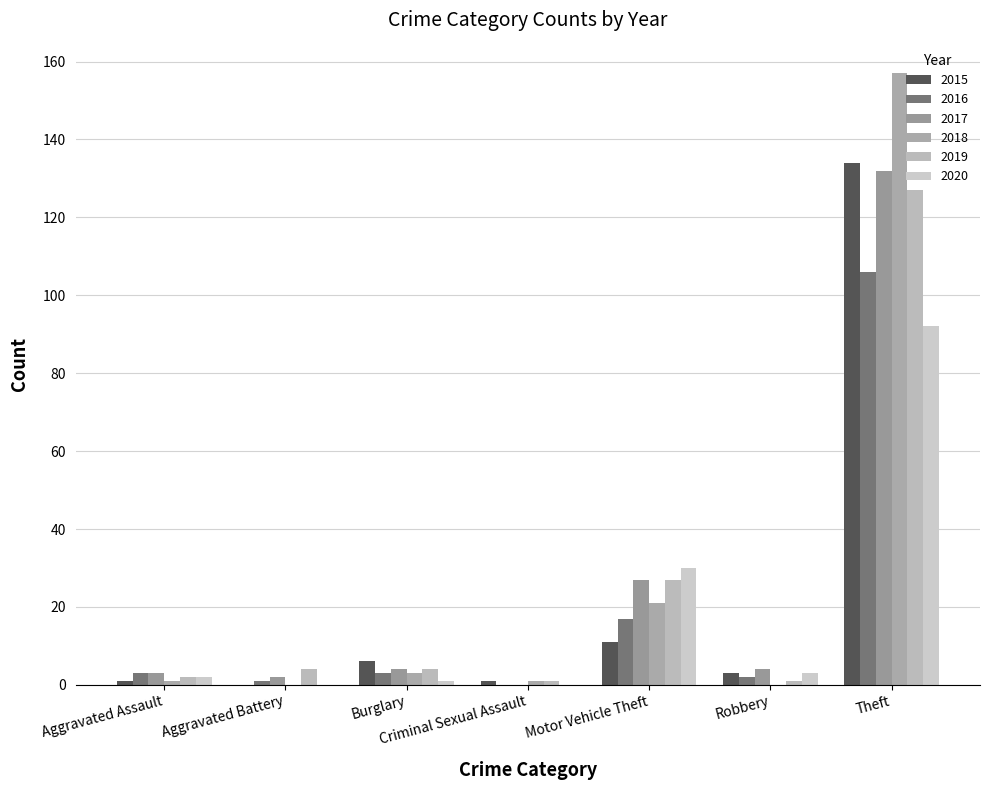

What is the difference between the 2015 values at Burglary and Aggravated Assault?

5